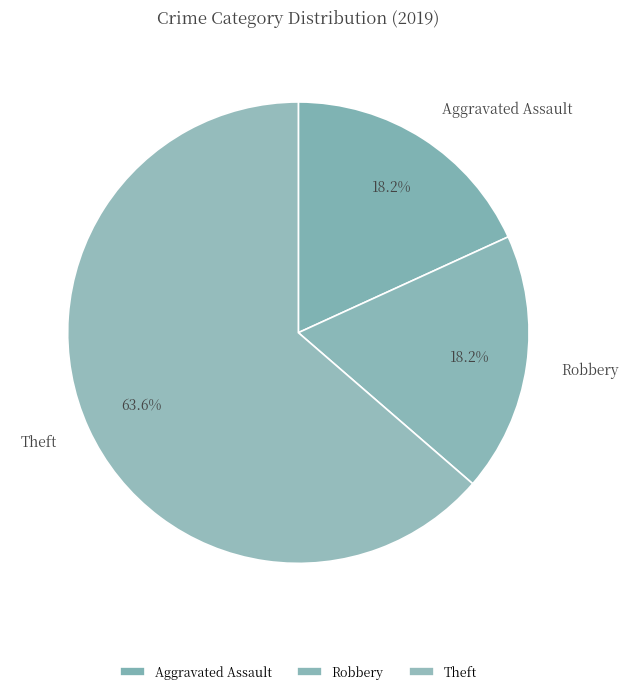

What is the ratio of the value at Aggravated Assault to the value at Robbery?

1.0